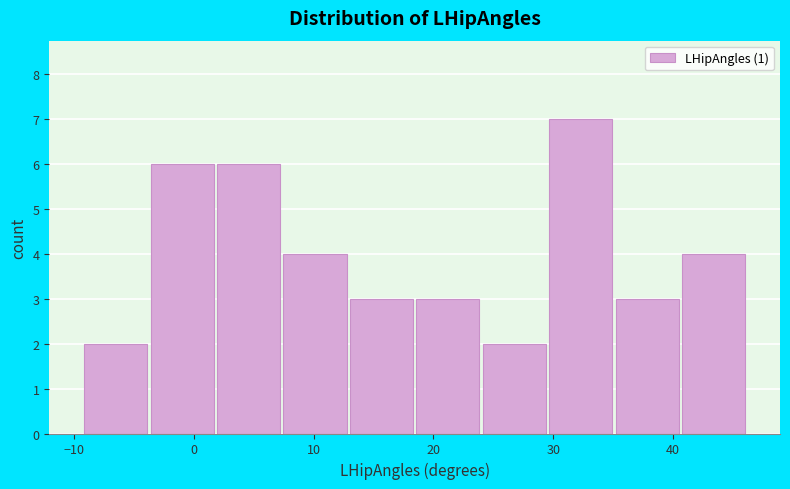

Over which range of the x-axis is the bar tallest?

30 to 35